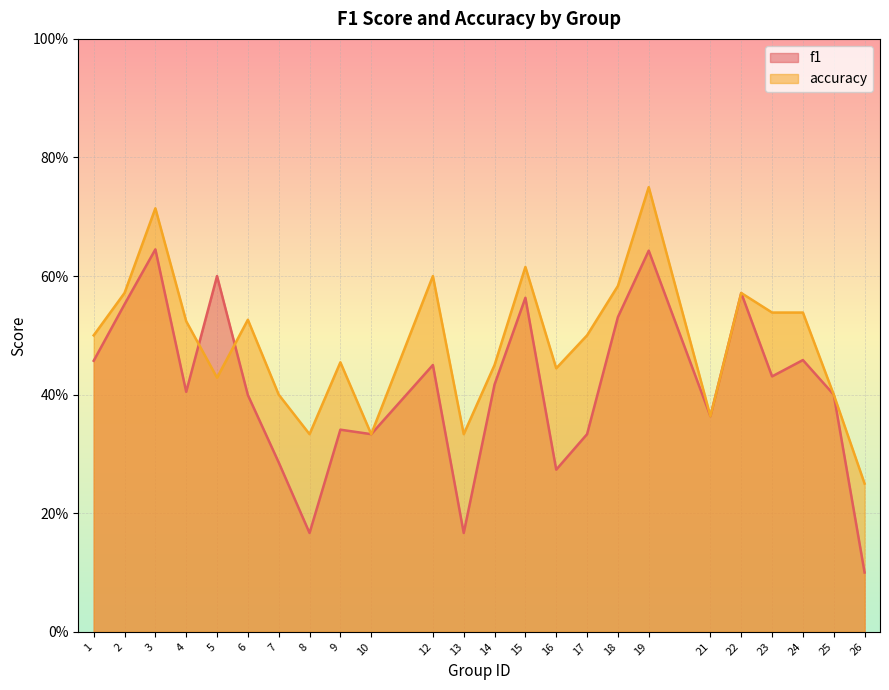

Where is the first local maximum for accuracy?

3